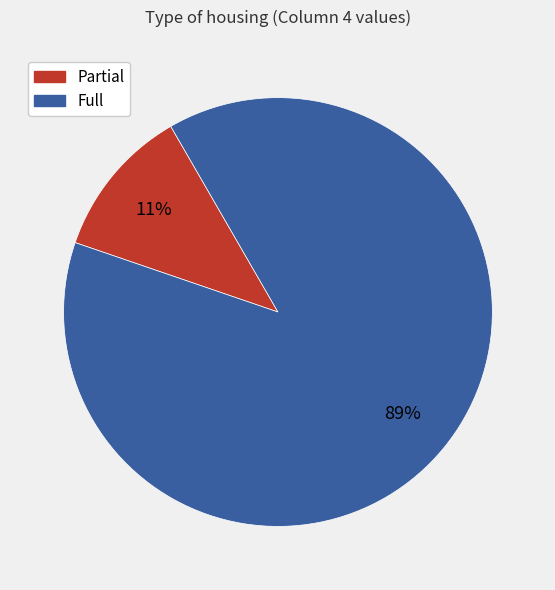

Count the number of slices in the pie.

2